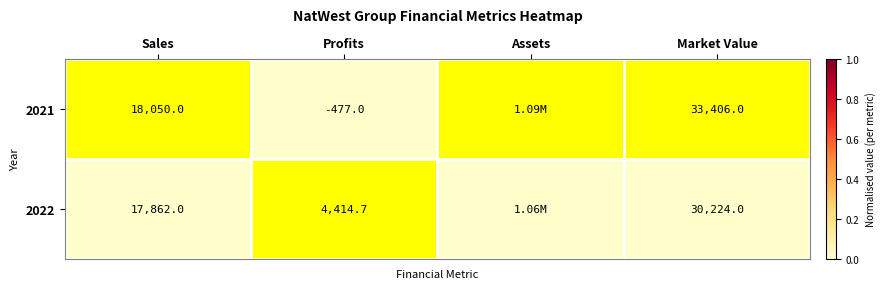

At Market Value, list the series in order from smallest to largest.

2022, 2021